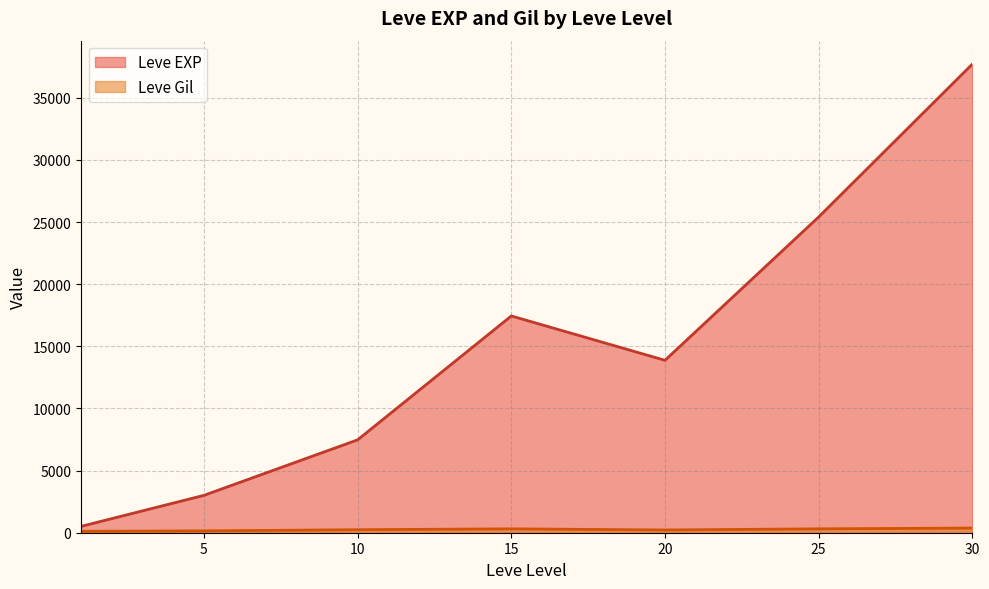

What is the average value of the Leve EXP series?

15062.9